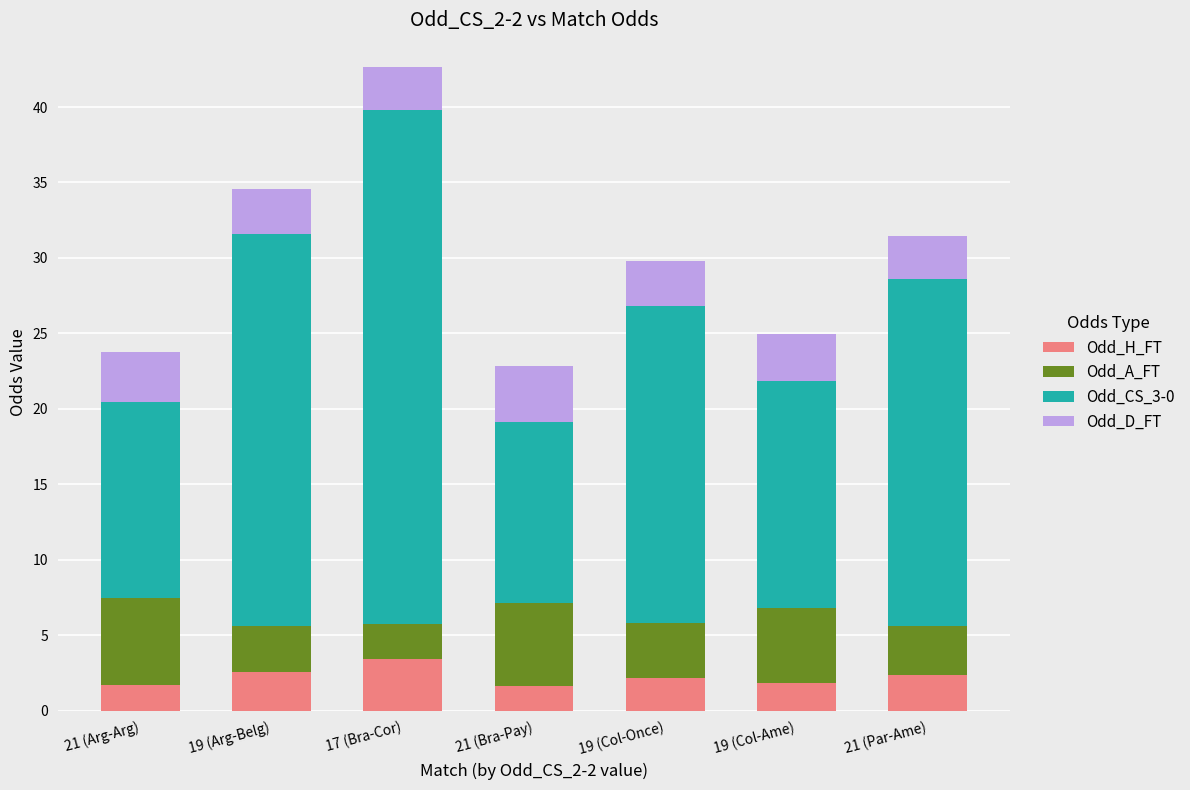

What is the total value across all series at 19 (Col-Ame)?

24.9